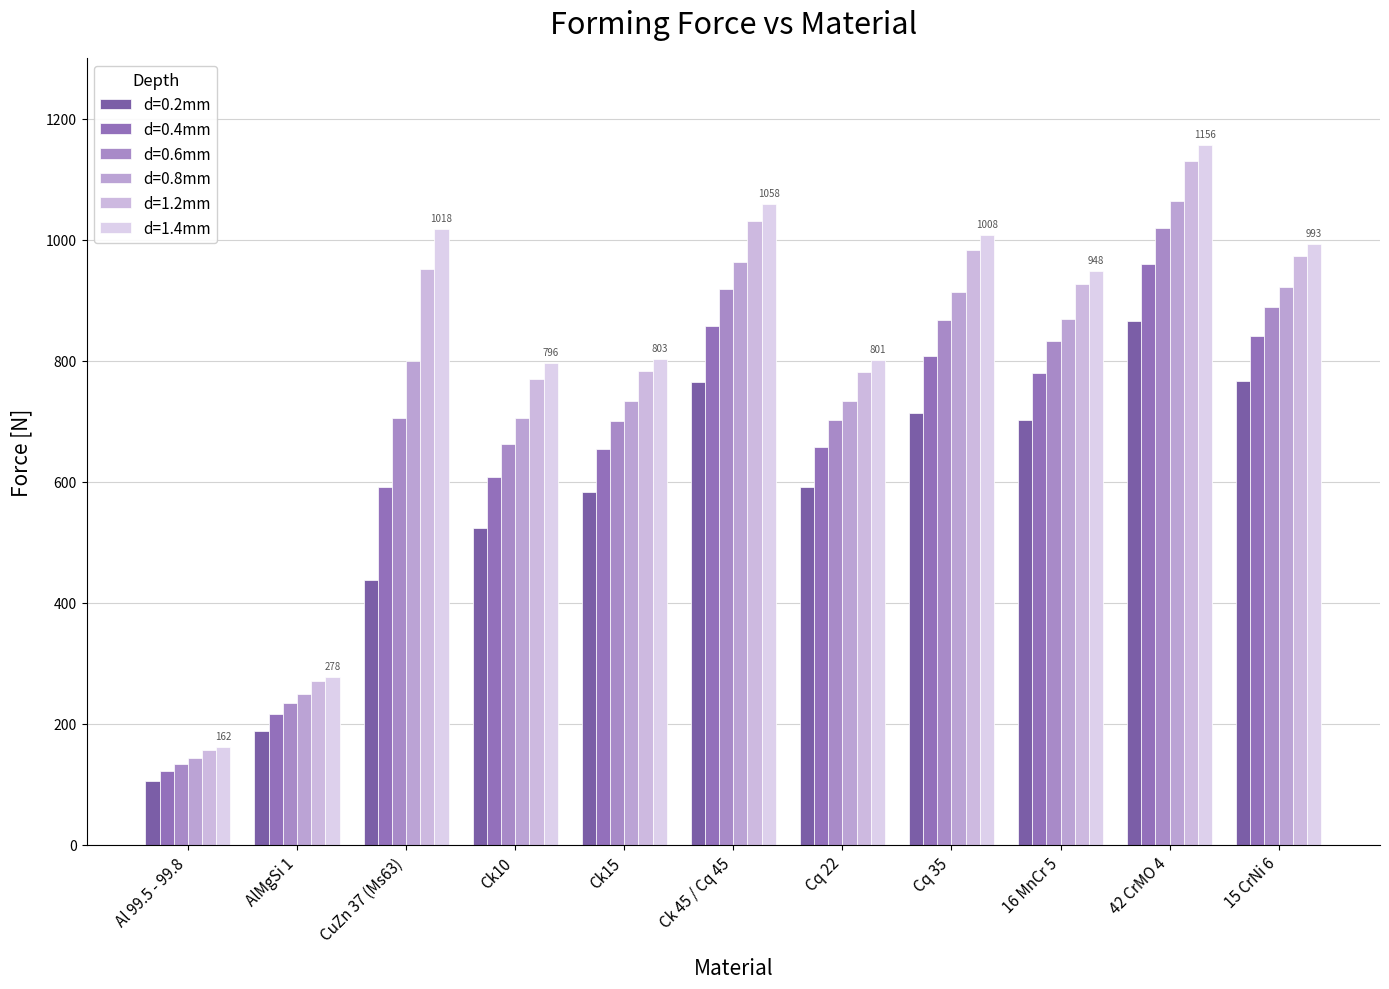

What is the difference between the highest and lowest values at Cq 22?

210